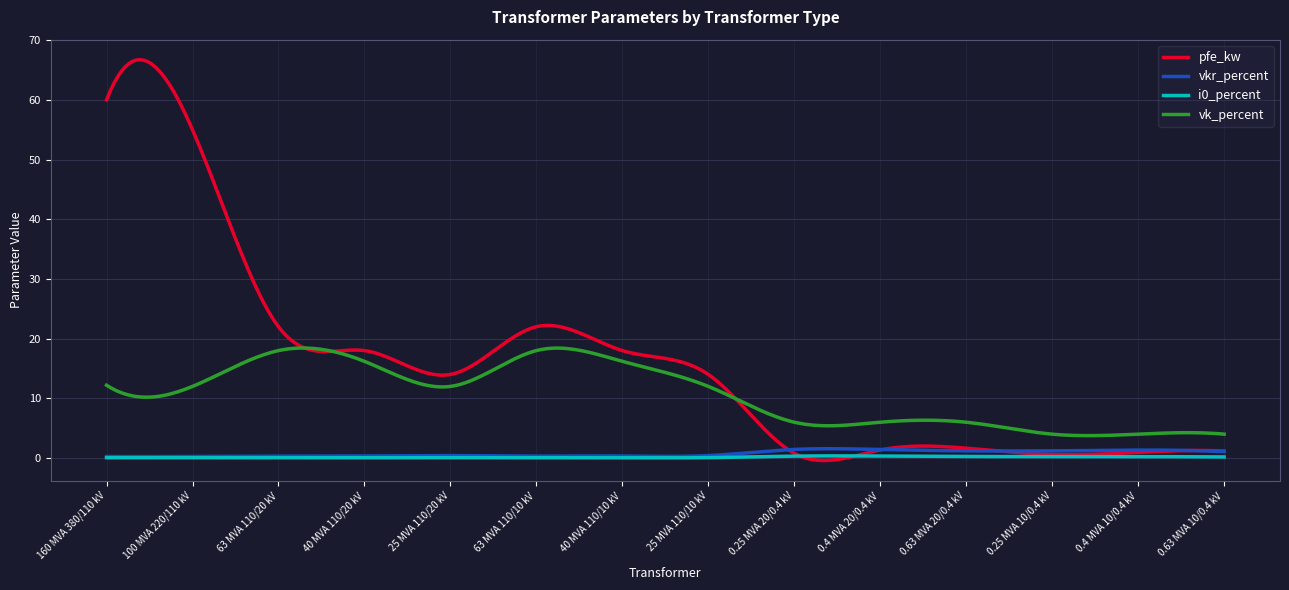

True or false: vk_percent and vkr_percent intersect in this chart.

False